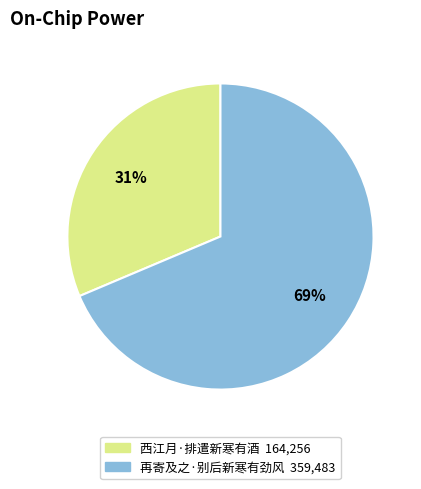

The 西江月·排遣新寒有酒 slice represents 44% of the pie. True or false?

False